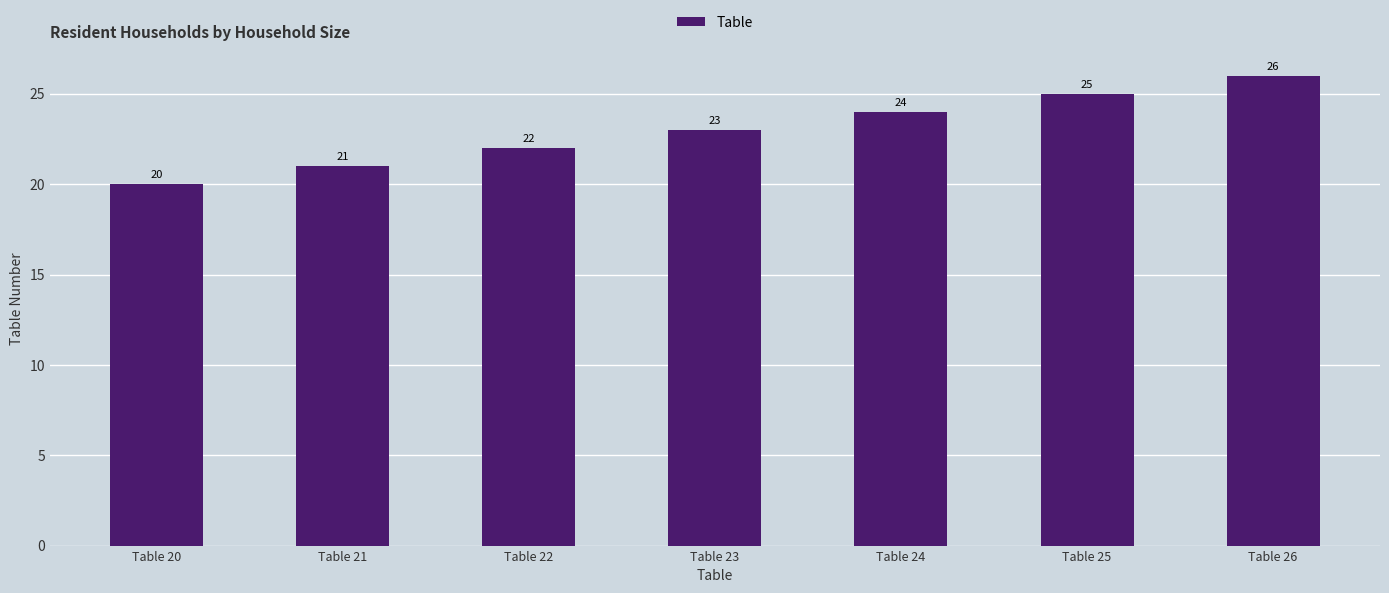

Reading left to right, what are all the values shown in this chart?

20	21	22	23	24	25	26